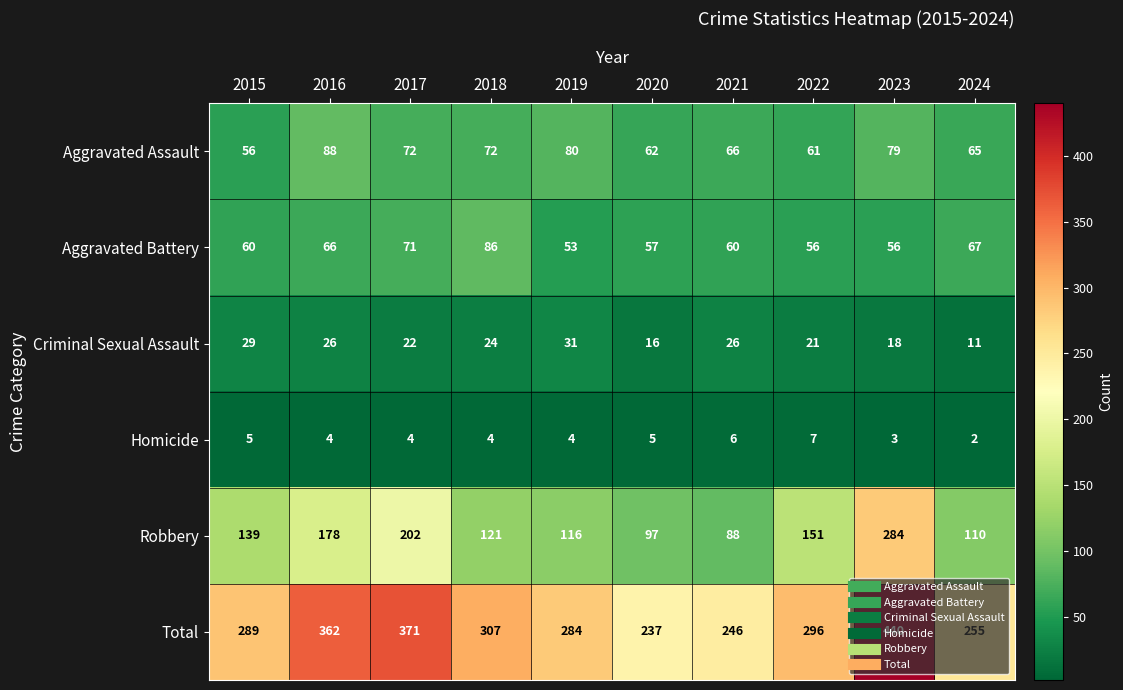

What is the highest value of the Robbery series?

284